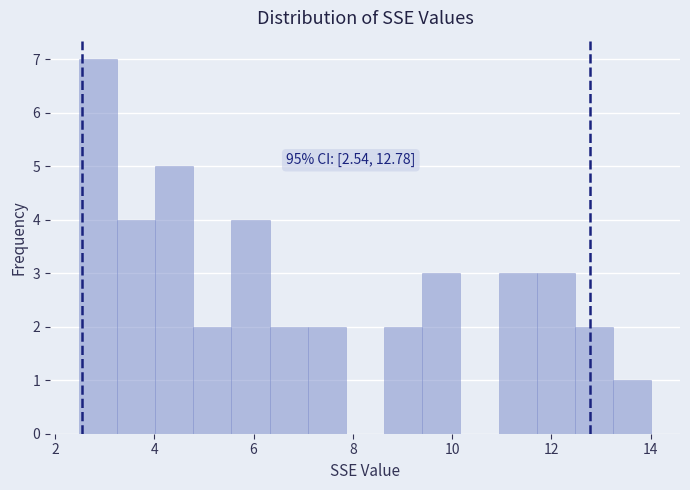

Around what value on the x-axis is the tallest bar? Give the approximate position of its centre, as read against the axis.

2.8